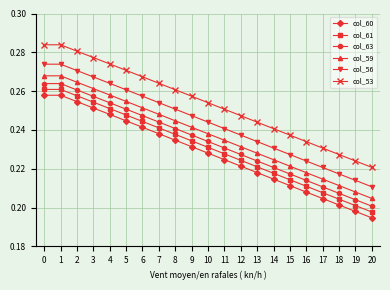

At which category does the chart reach its minimum across all series?

20